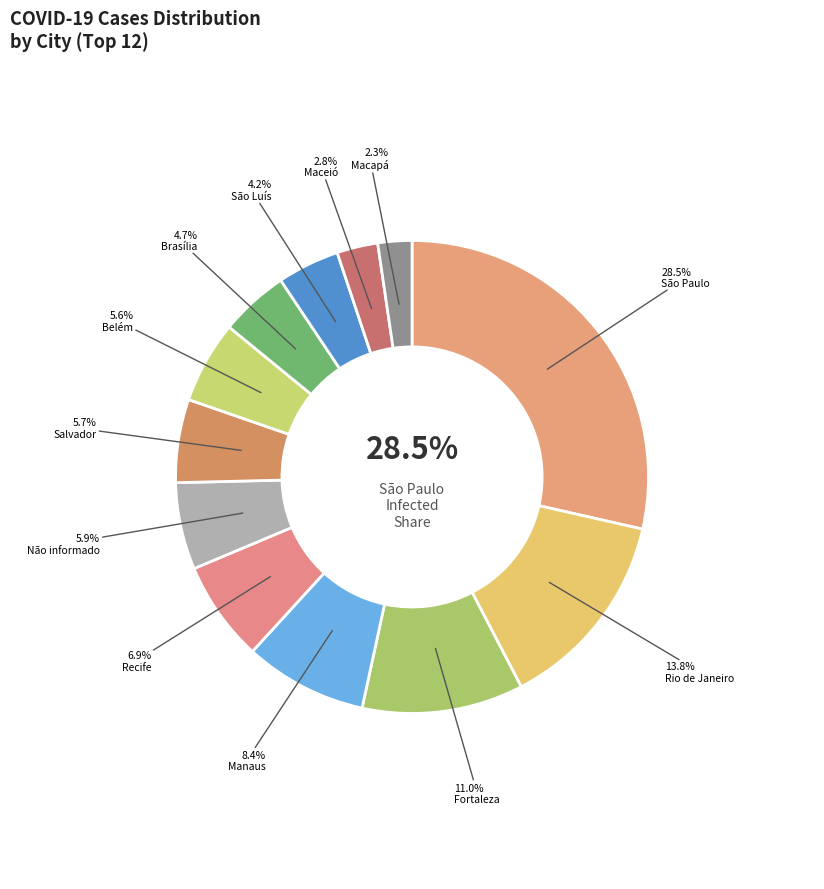

Is there any slice that represents more than half of the pie?

No